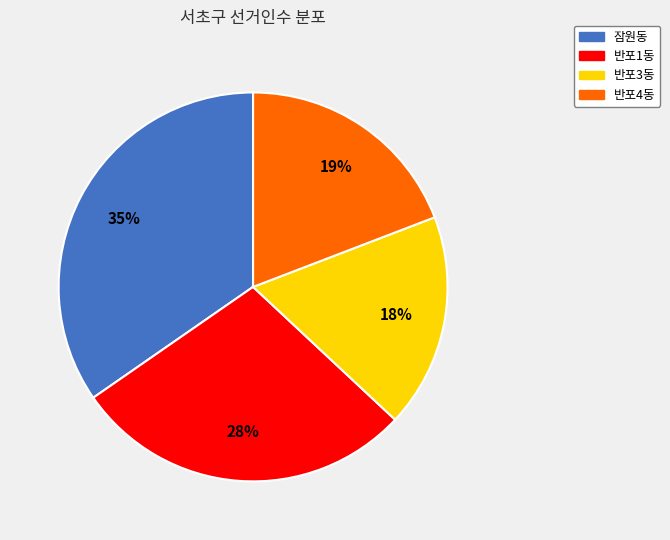

True or false: 반포4동 accounts for 5% of the total.

False